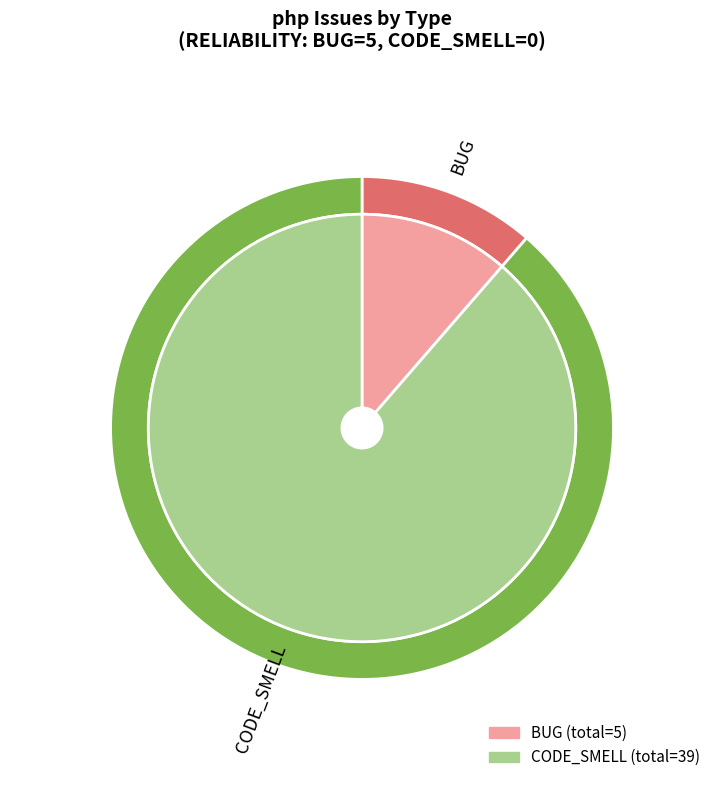

How many segments does this pie chart have?

2